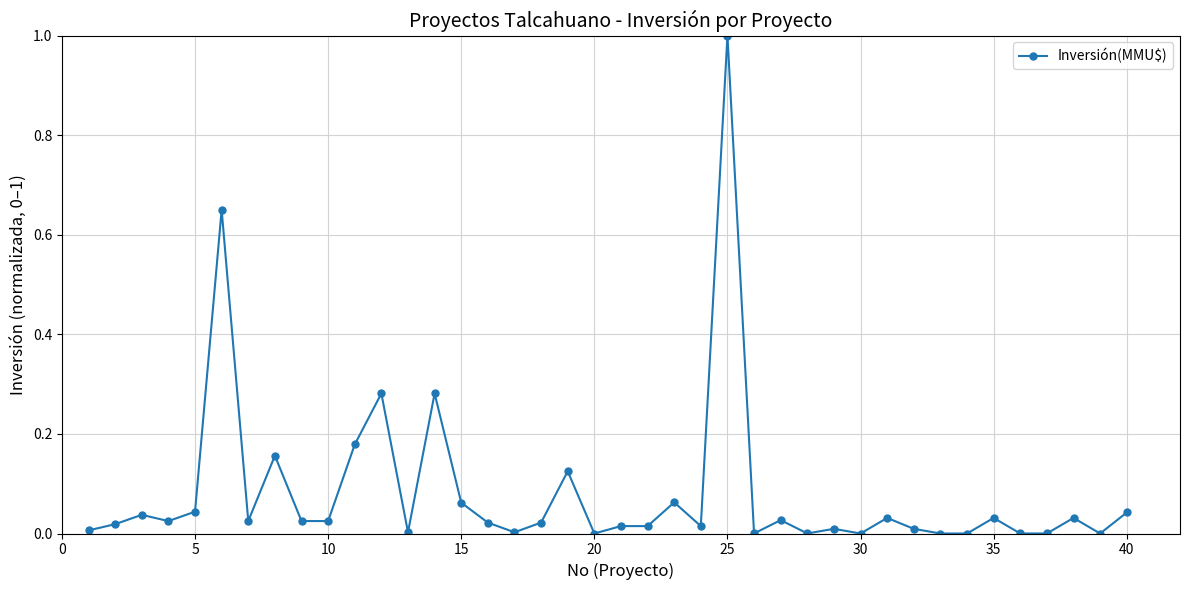

What is the greatest value displayed?

1.0